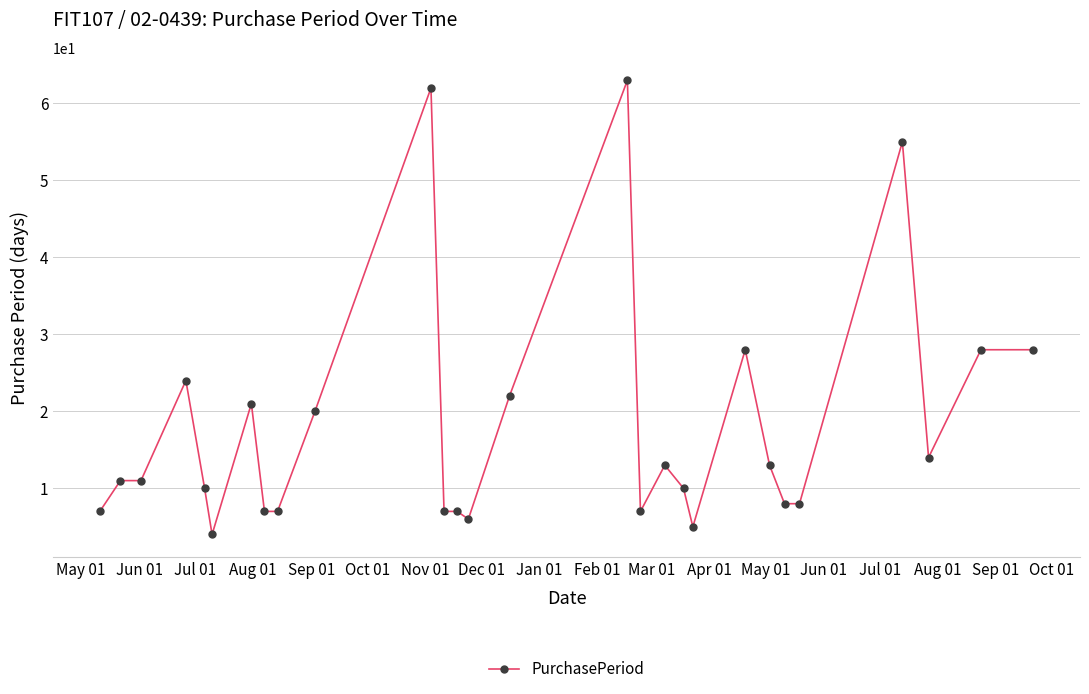

Reading left to right, list all the values displayed in this chart.

7	11	11	24	10	4	21	7	7	20	62	7	7	6	22	63	7	13	10	5	28	13	8	8	55	14	28	28